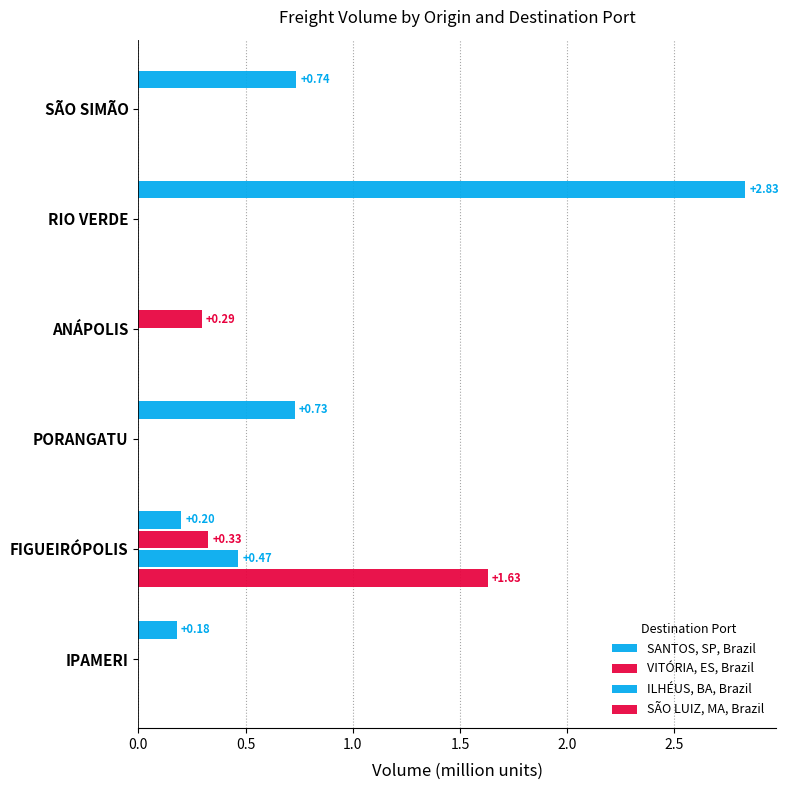

How many series are shown in this chart?

4